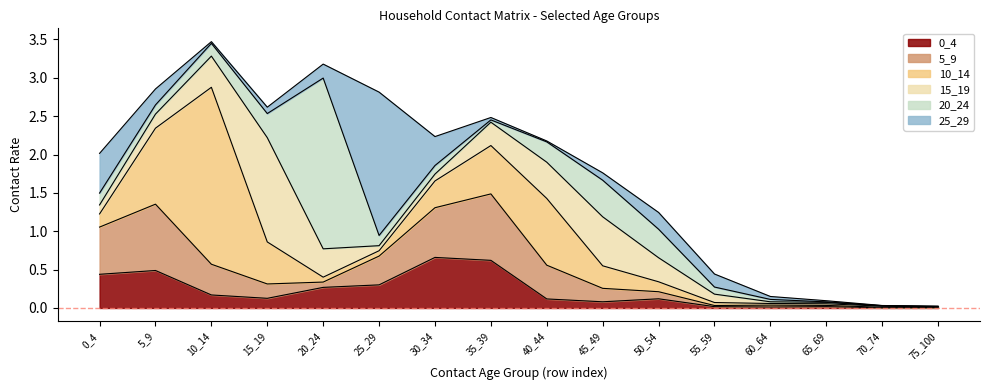

At how many categories does at least one series exceed 0?

16